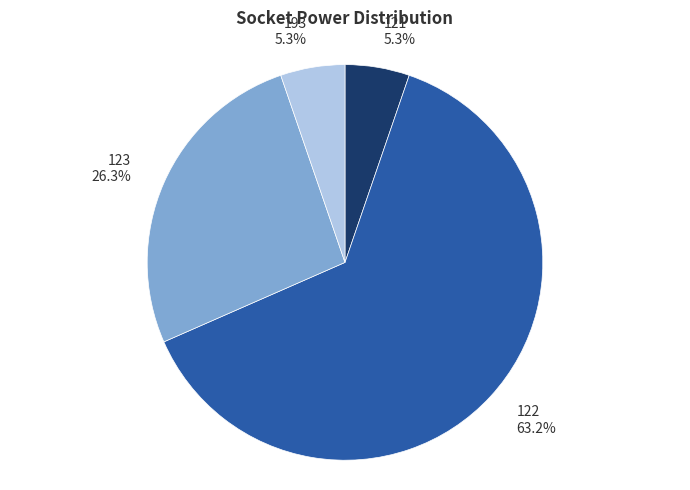

Between 123 26.3% and 121 5.3%, which is larger?

123 26.3%